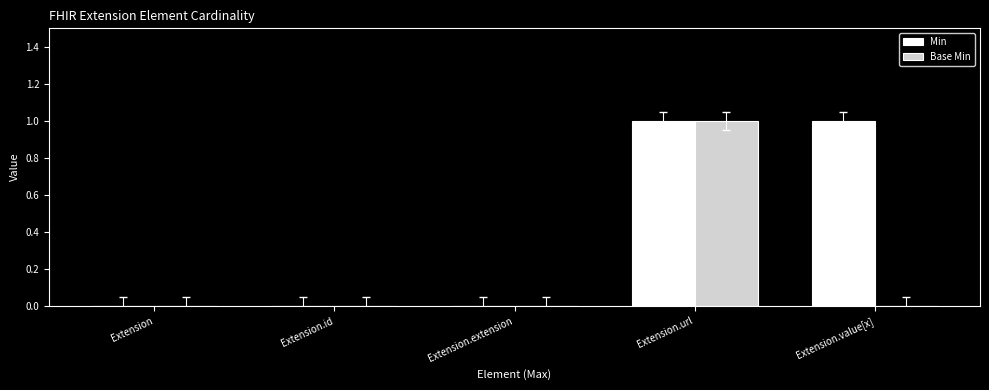

Count the Base Min values in the range 0 to 1.

5